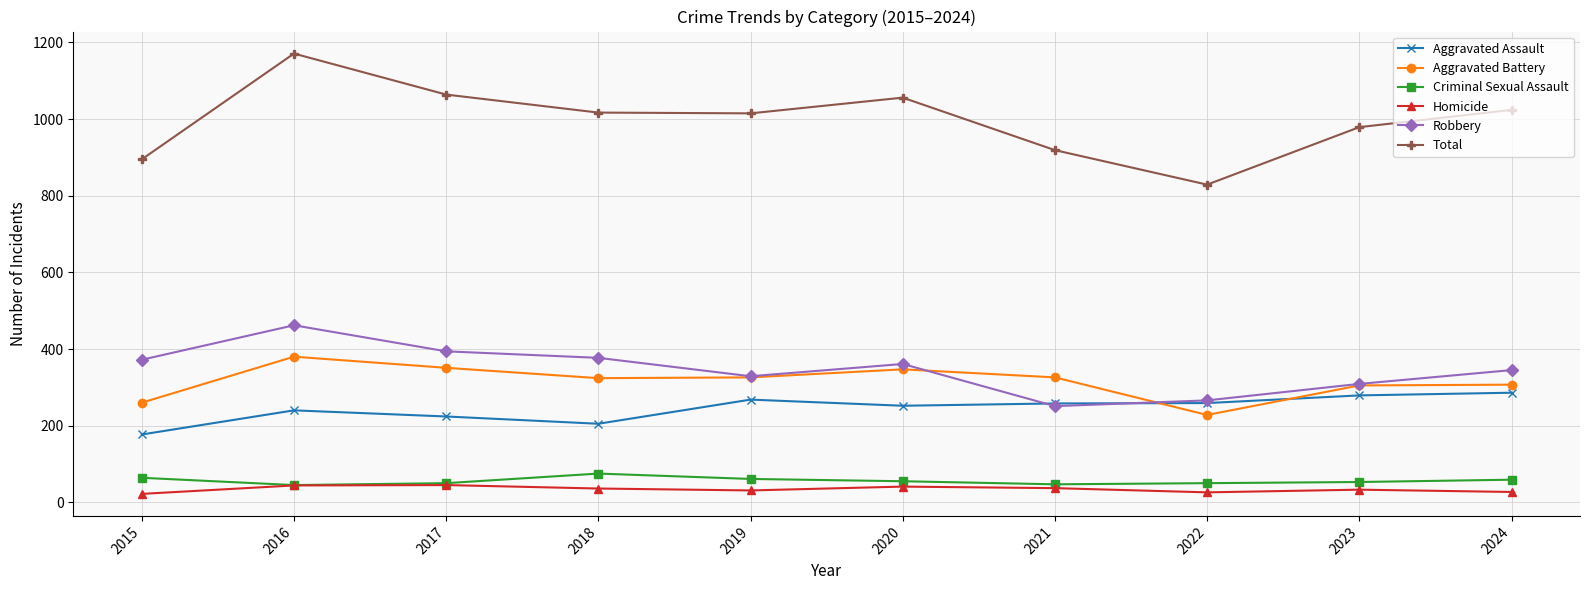

What is the sum of the Criminal Sexual Assault values at 2015 and 2021?

111